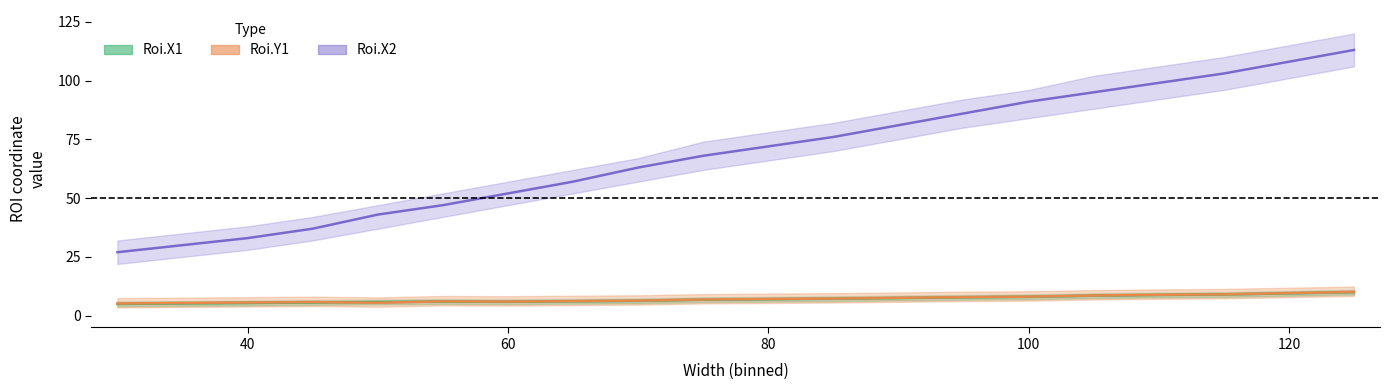

What is the lowest value of the Roi.X1 mean series?

5.0